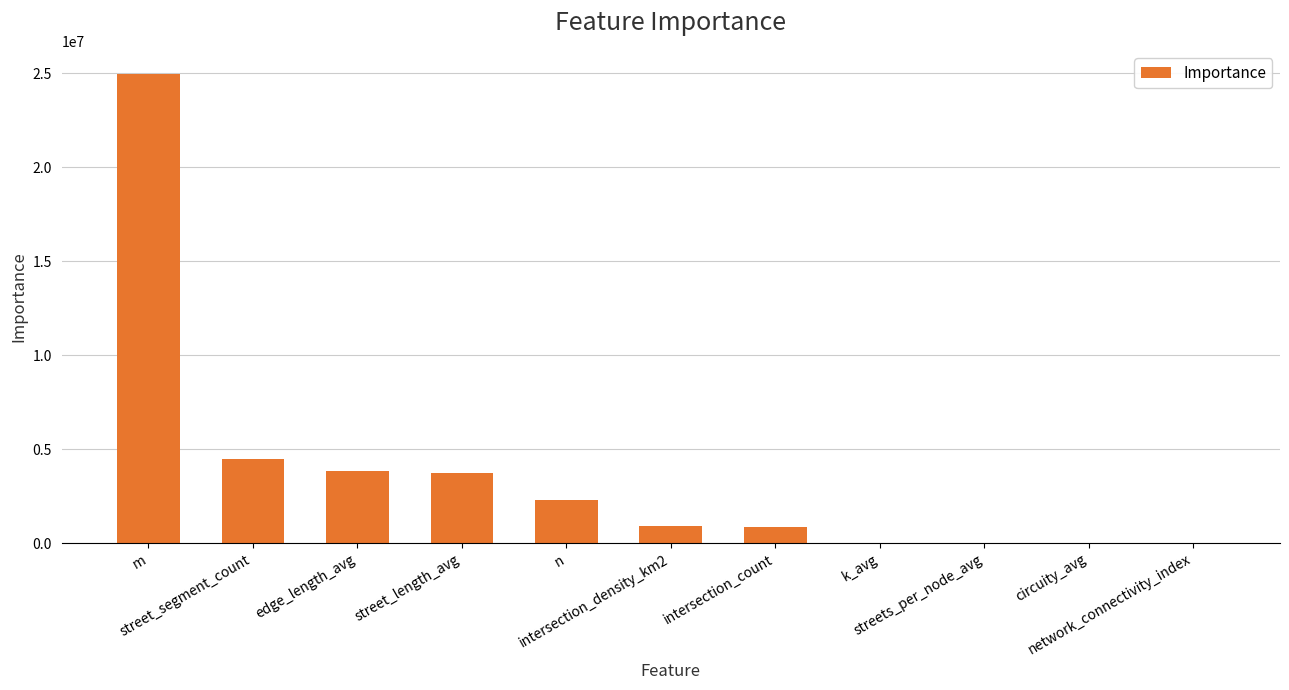

At which category does the chart reach its peak across all series?

m